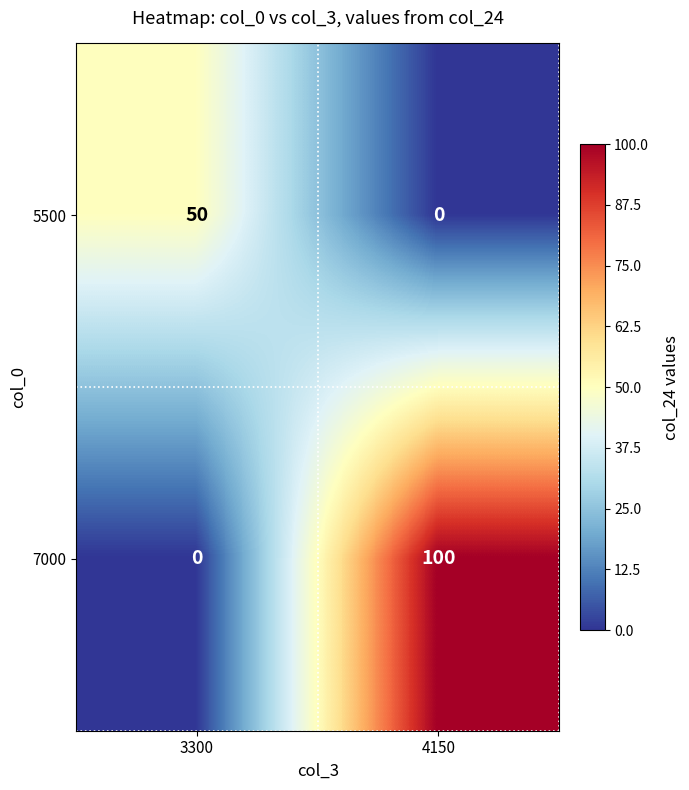

Reading right to left, list all the values displayed in this chart.

5500: 0	50
7000: 100	0